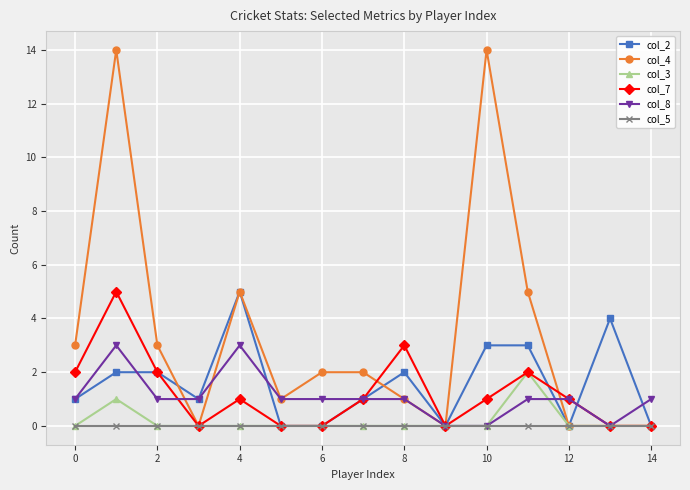

Which series has the widest spread of values?

col_4